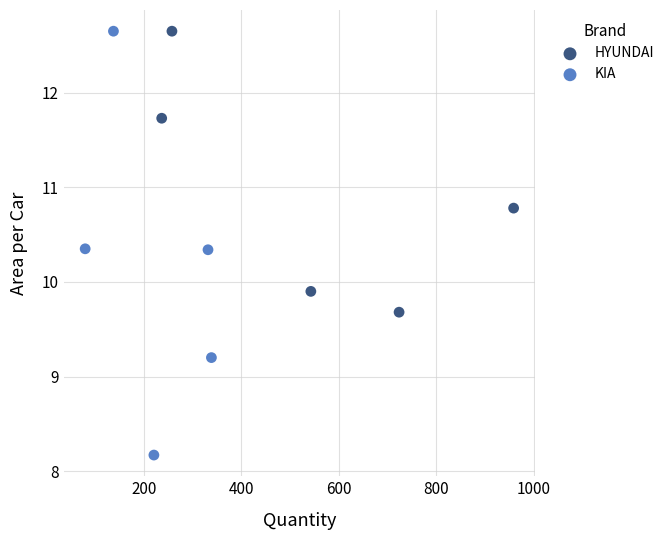

Which series has the widest spread of Y values?

KIA